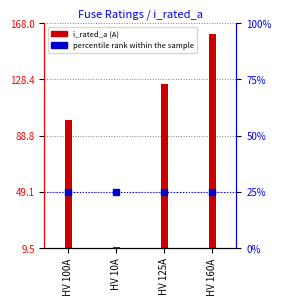

List the labels in order of value, largest first.

HV 160A, HV 125A, HV 100A, HV 10A